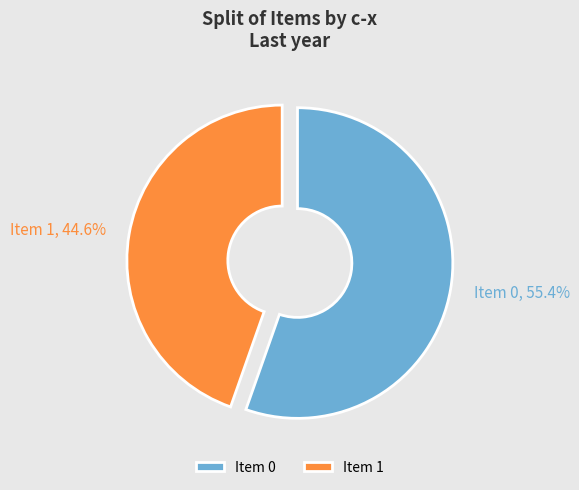

Does any single category account for the majority?

Yes